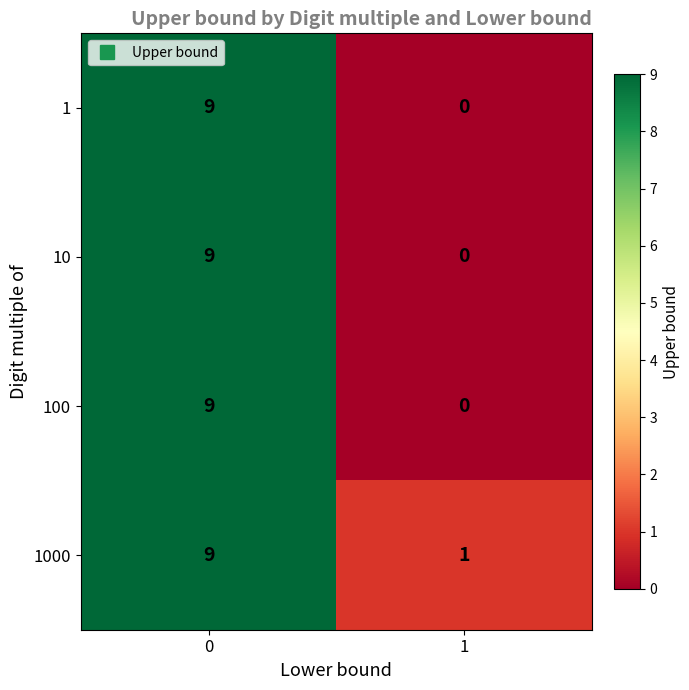

What value does the 1000 series have at 0?

9